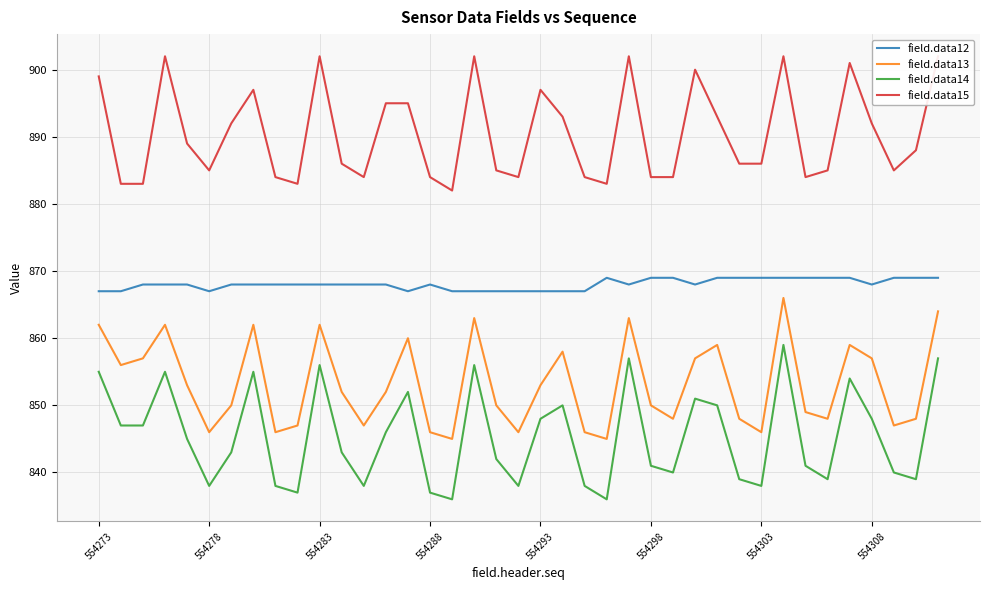

True or false: field.data13 and field.data14 cross at least once.

False